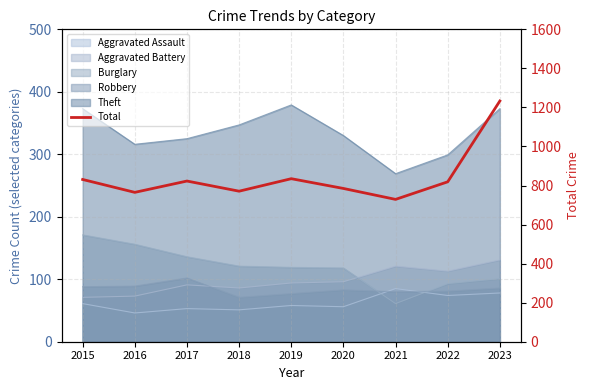

How many data points are less than 819?

4